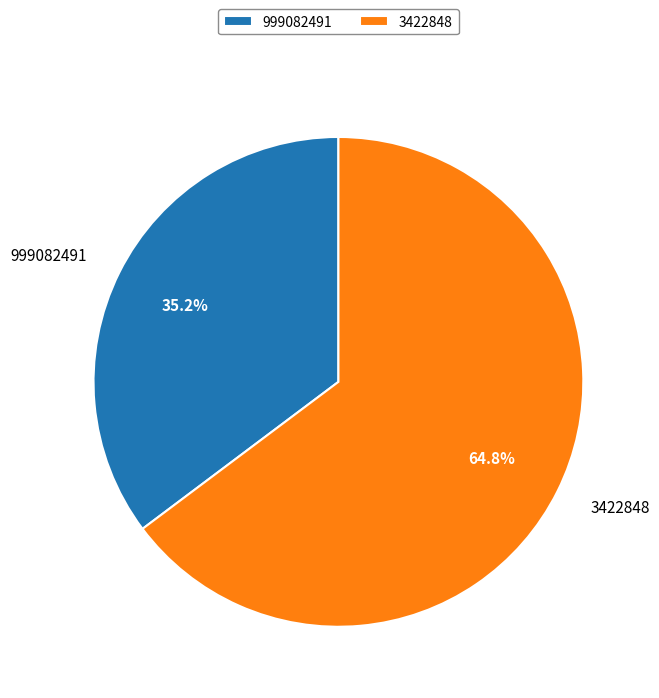

To the nearest percent, what is the difference between the largest and smallest slice percentages?

30%